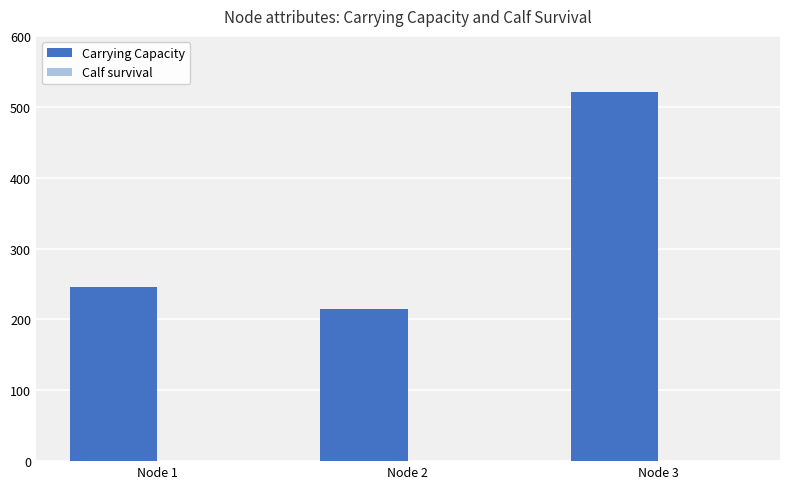

Which series has the largest total across all categories?

Carrying Capacity